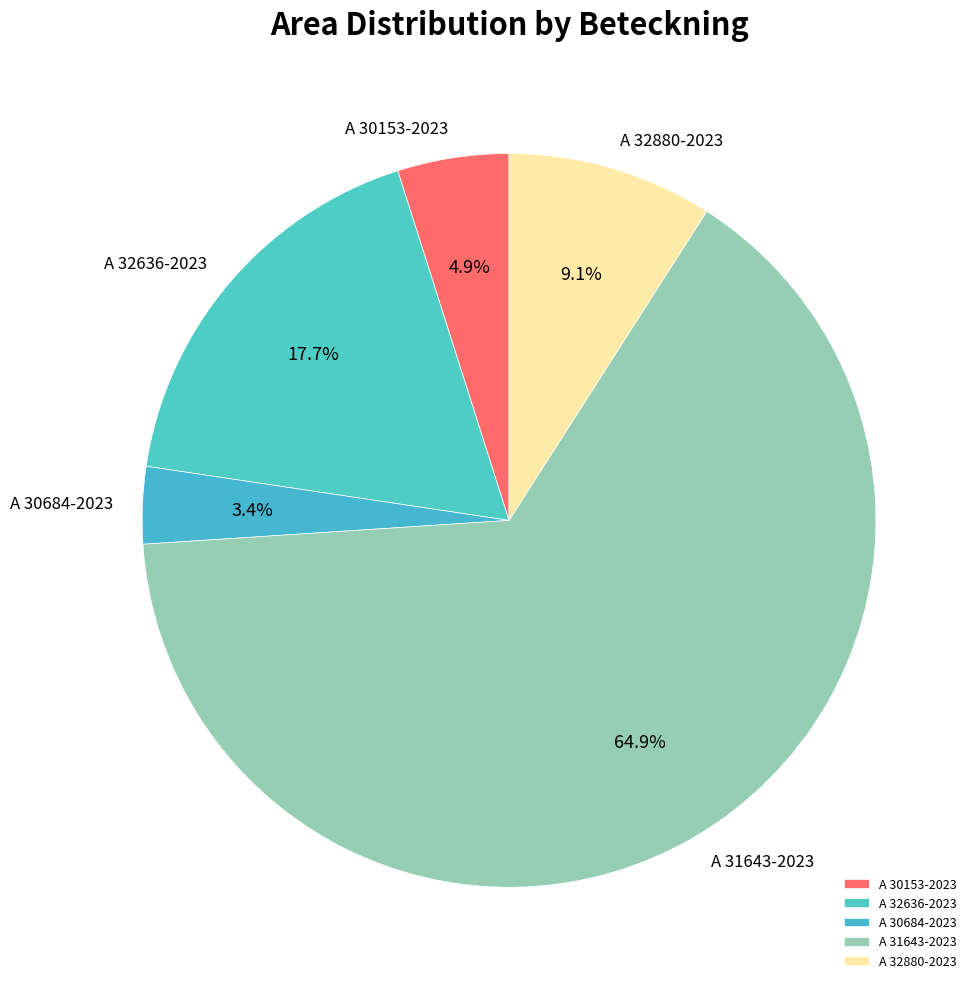

How many slices are in this pie chart?

5